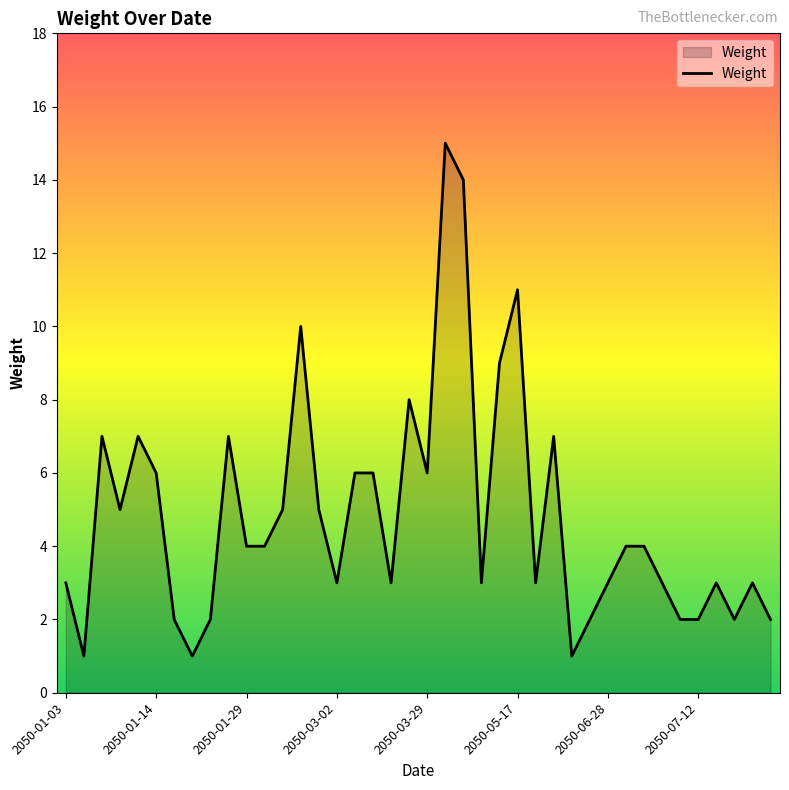

What is the maximum value shown in the chart?

15